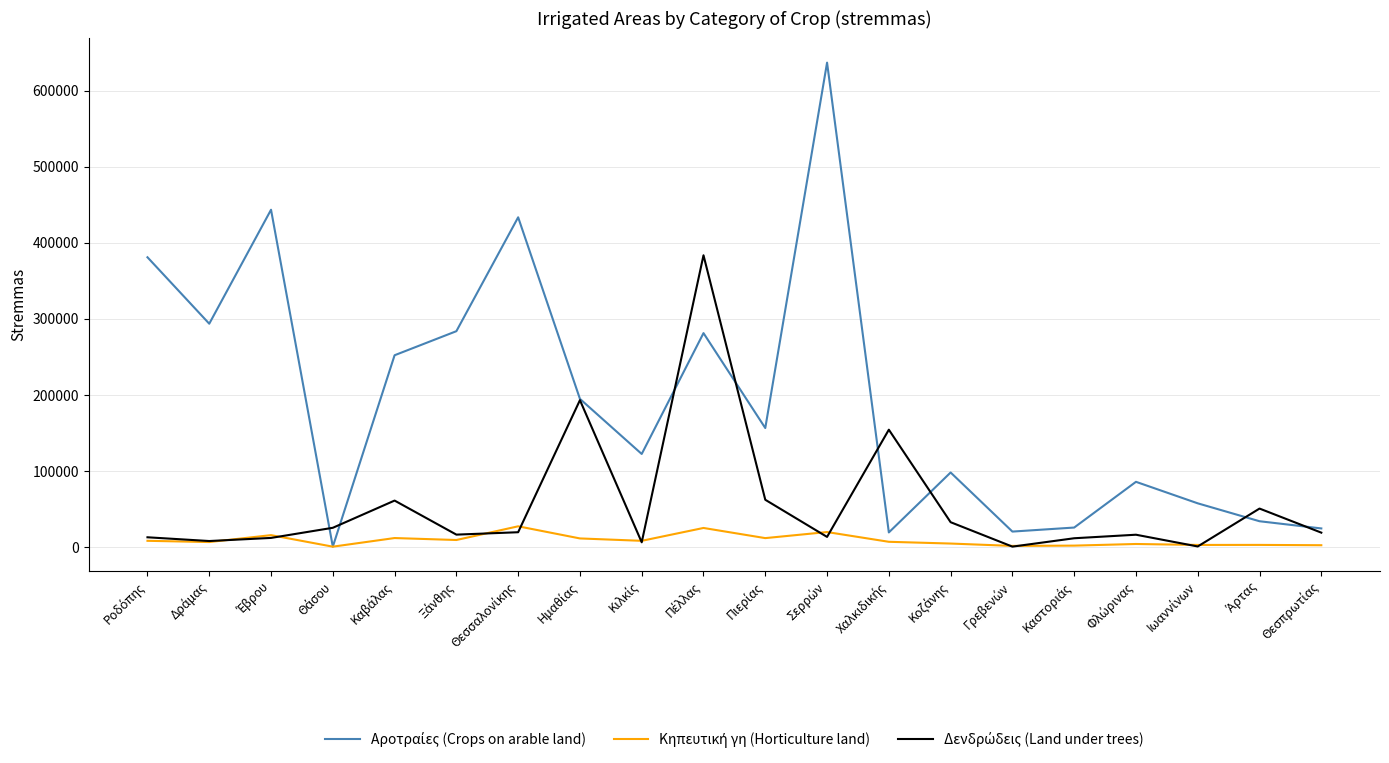

What is the greatest value displayed?

636948